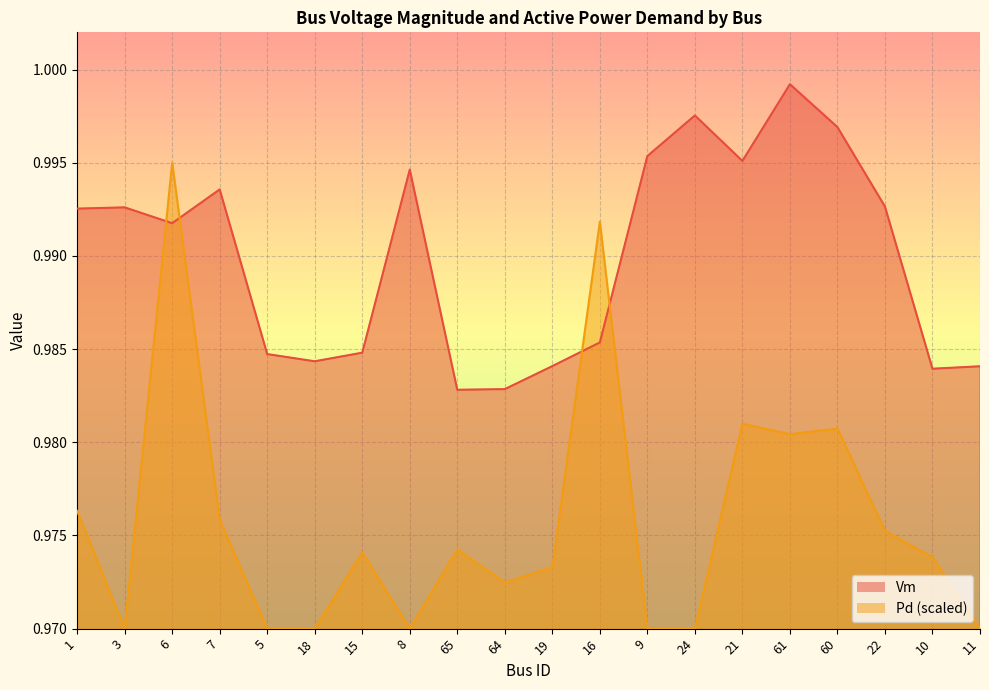

What is the value of the Vm point at the 3rd from the left?

1.0